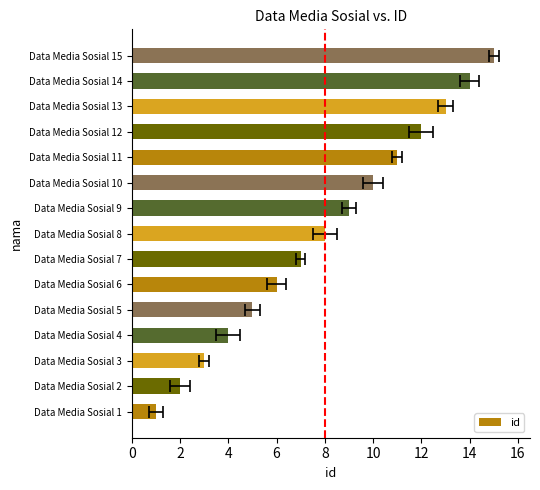

True or false: the data shows 6 at Data Media Sosial 6.

True